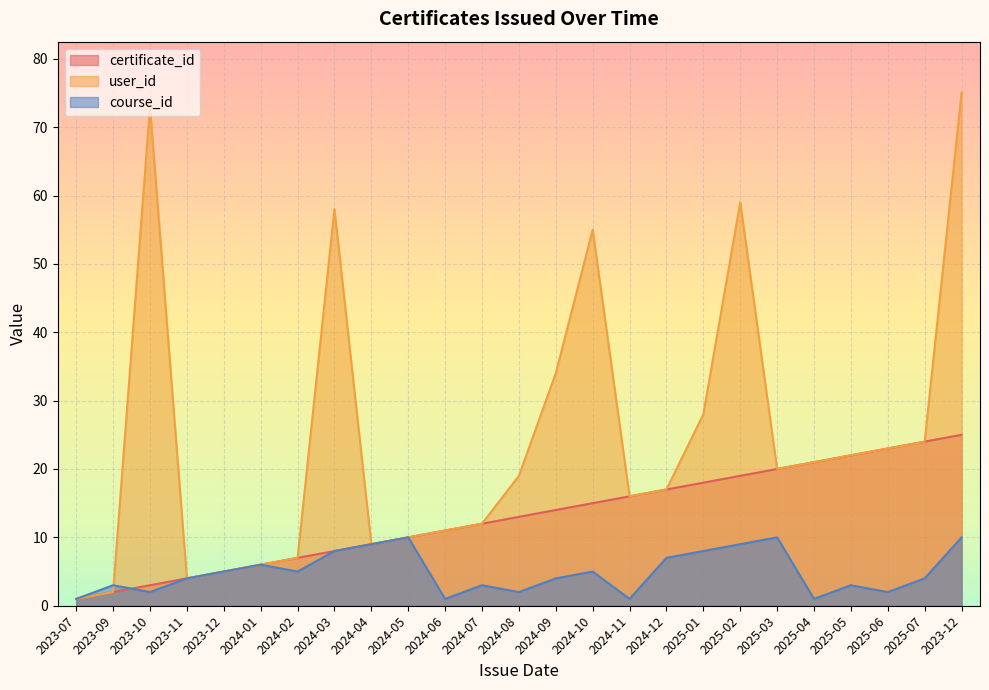

What is the label of the 21st point from the right?

2023-12